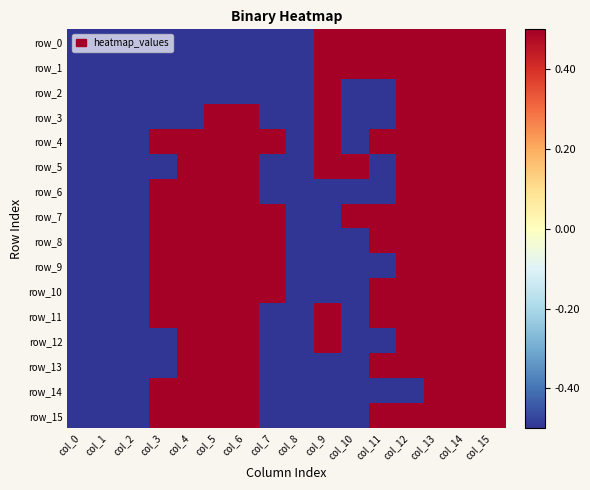

What is the greatest value displayed?

0.5